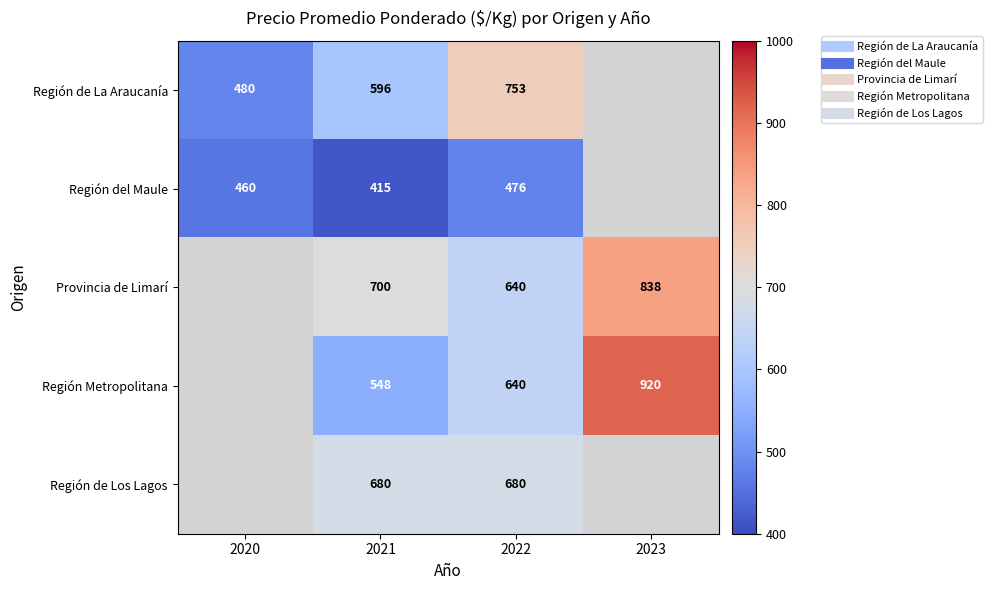

At 2022, list the series in order from largest to smallest.

Región de La Araucanía, Región de Los Lagos, Provincia de Limarí, Región Metropolitana, Región del Maule